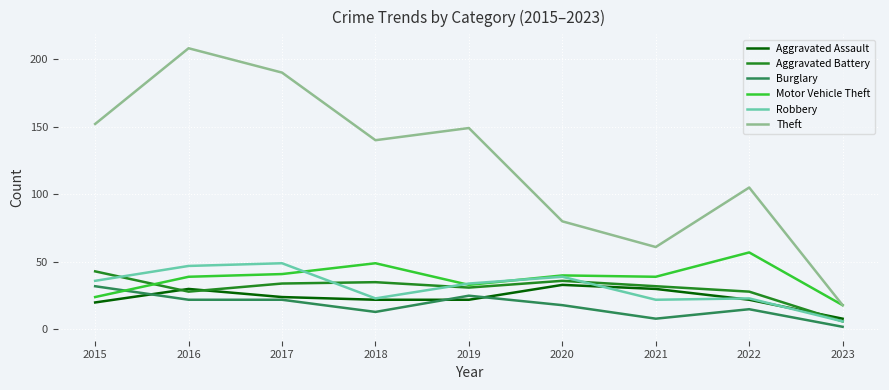

Which series has the largest range (max minus min)?

Theft